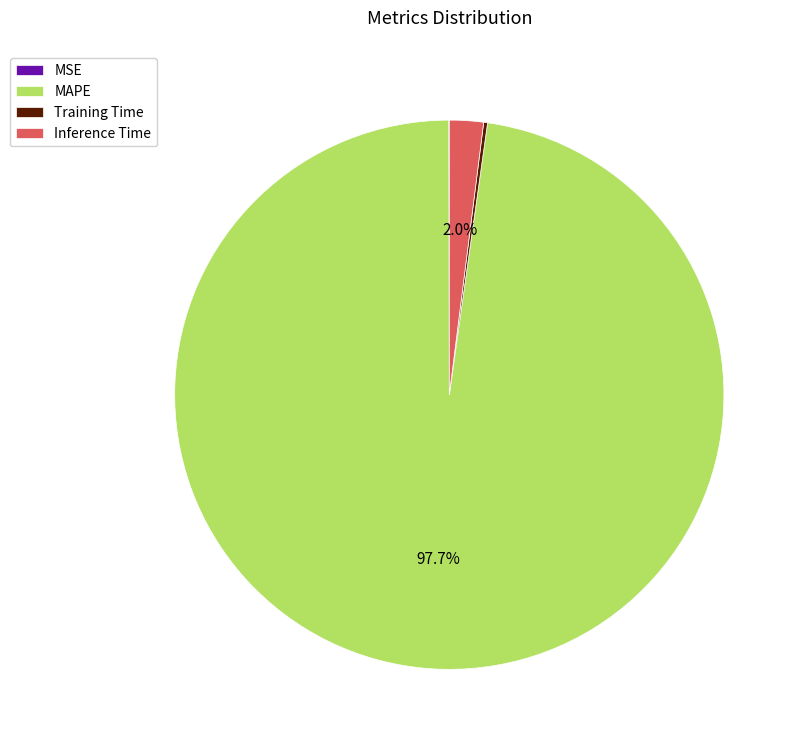

Does any single category account for the majority?

Yes